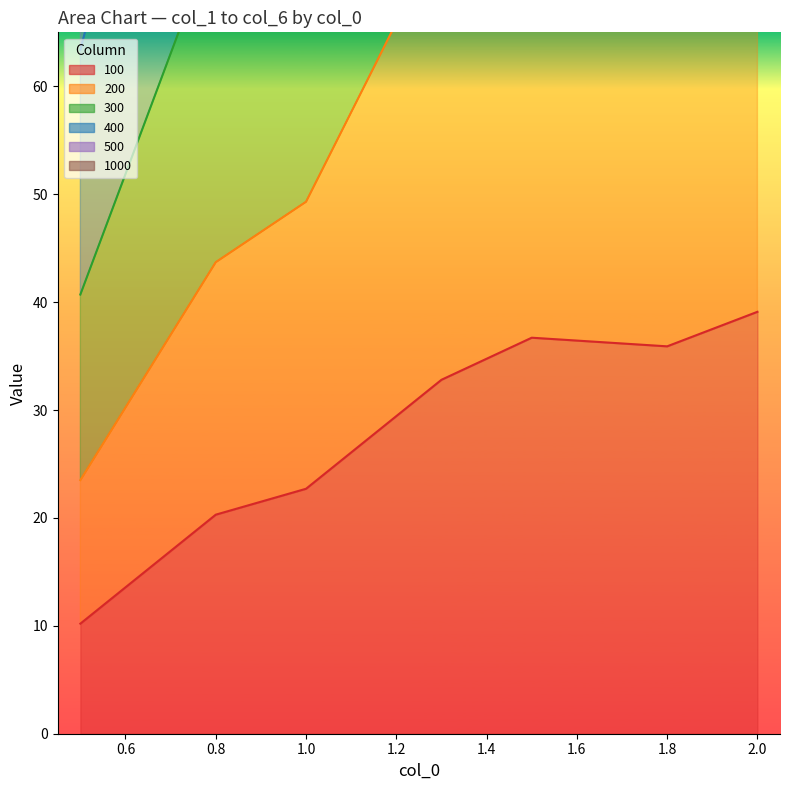

Which has a higher value, 0.5 or 0.8?

0.8